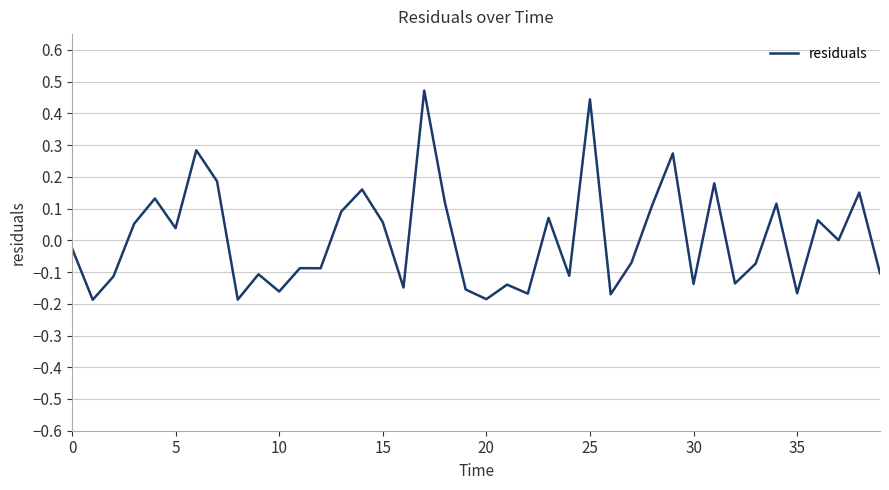

What is the difference between the maximum and minimum values?

0.7